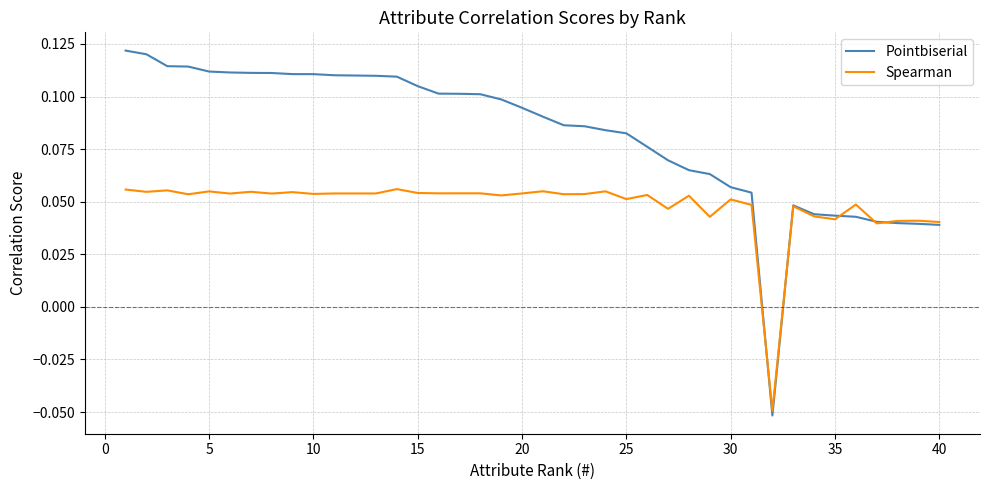

Which series has the largest range (max minus min)?

Pointbiserial